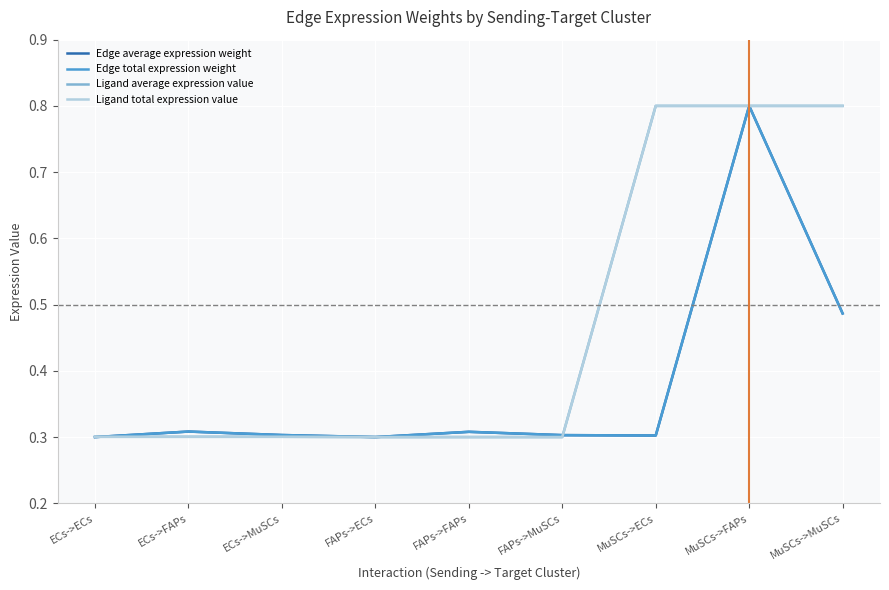

How many lines are shown in the chart?

4